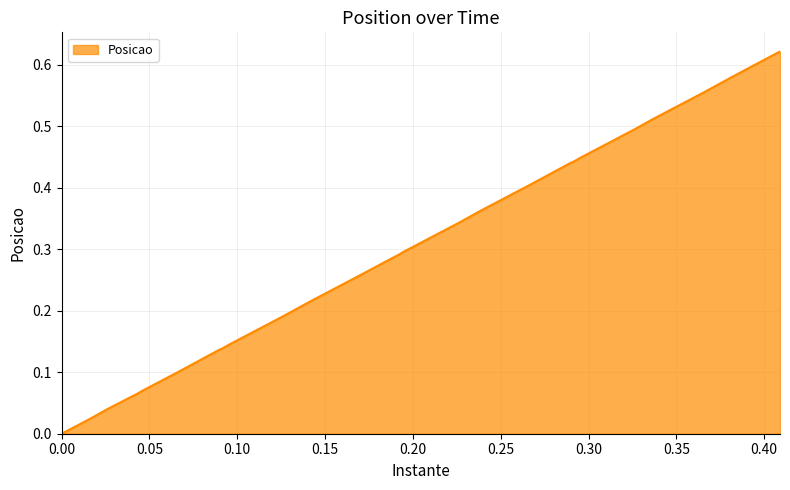

What is the label of the 36th point from the right?

0.043